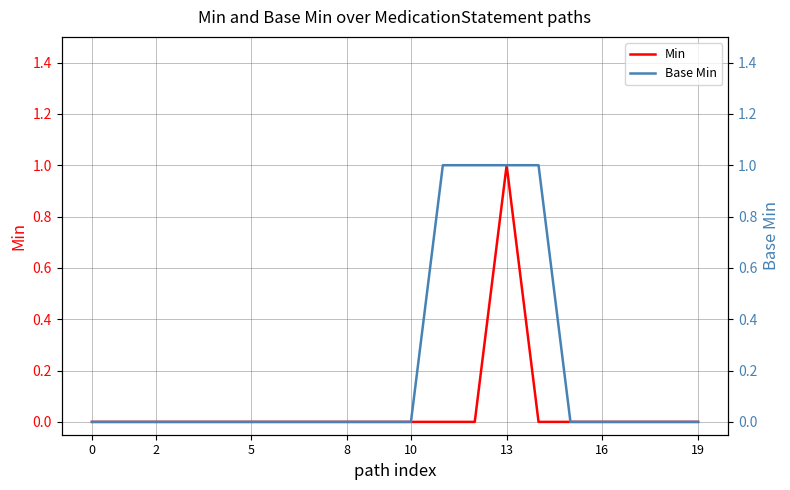

The Min series shows 0 at 12. True or false?

False